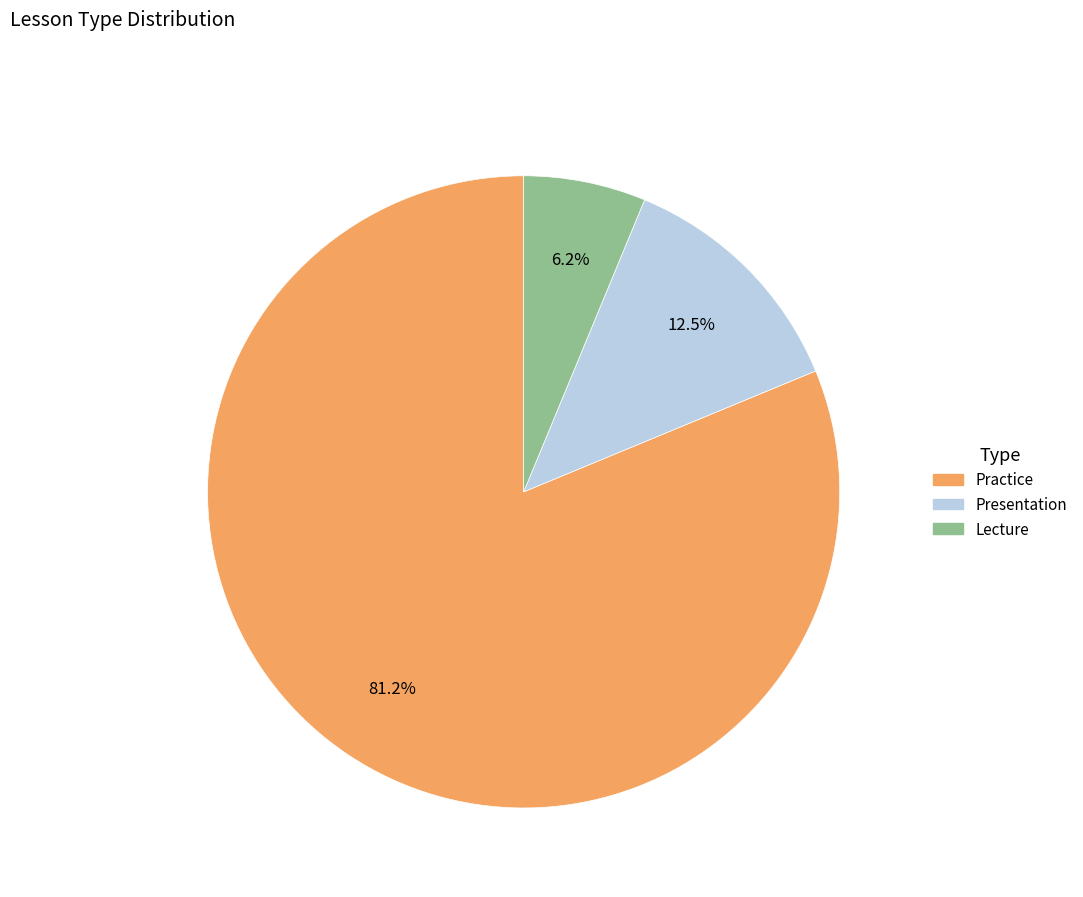

Rank the categories by value from lowest to highest.

Lecture, Presentation, Practice